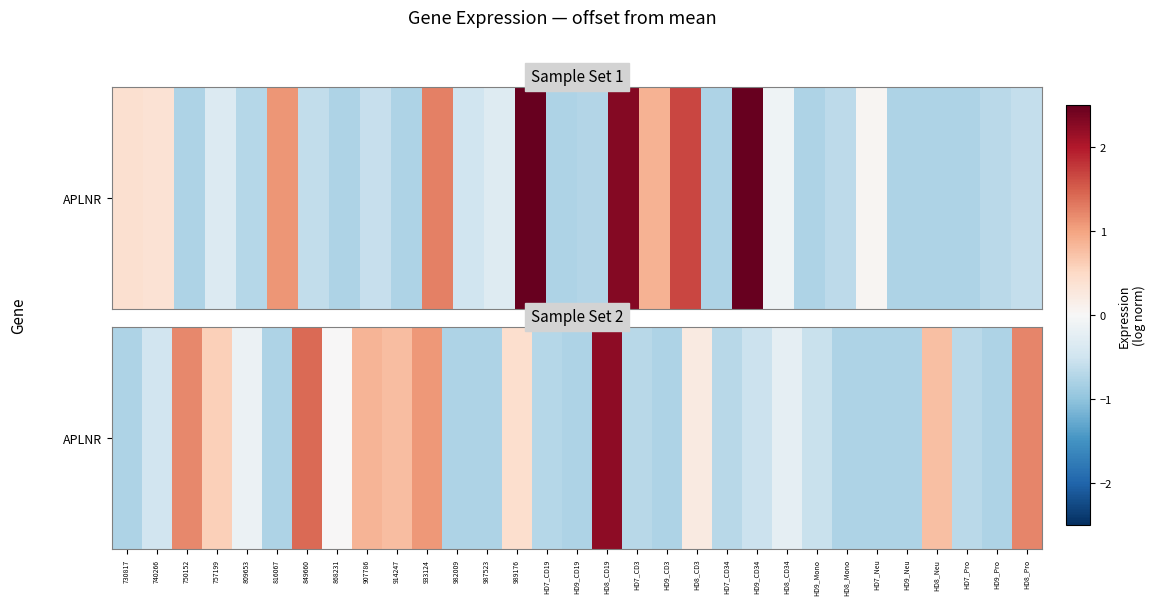

True or false: the data shows -0.8 at HD9_Neu.

True